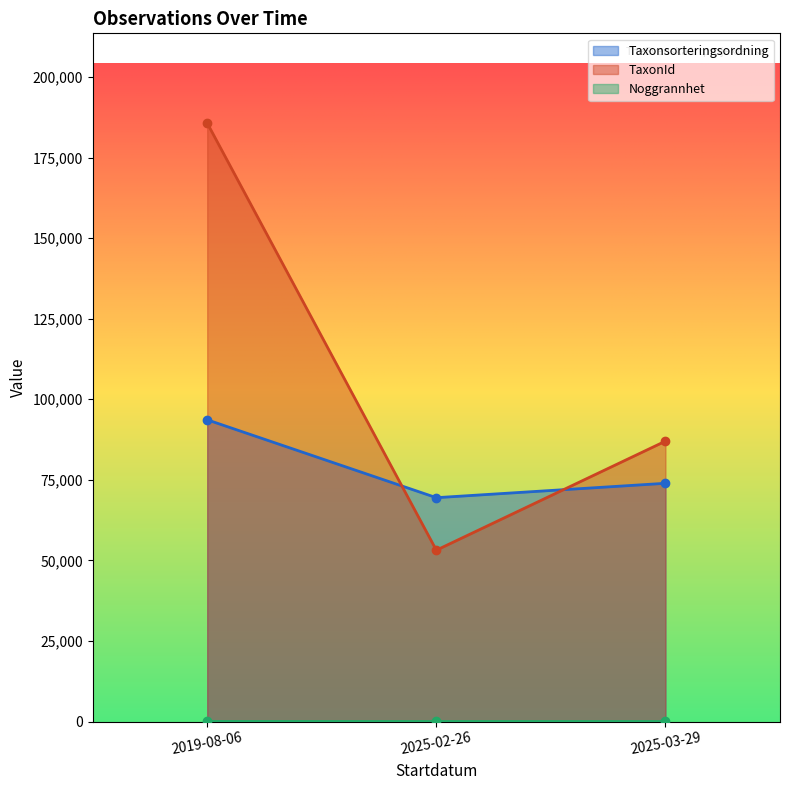

What is the label of the 3rd point from the right?

2019-08-06